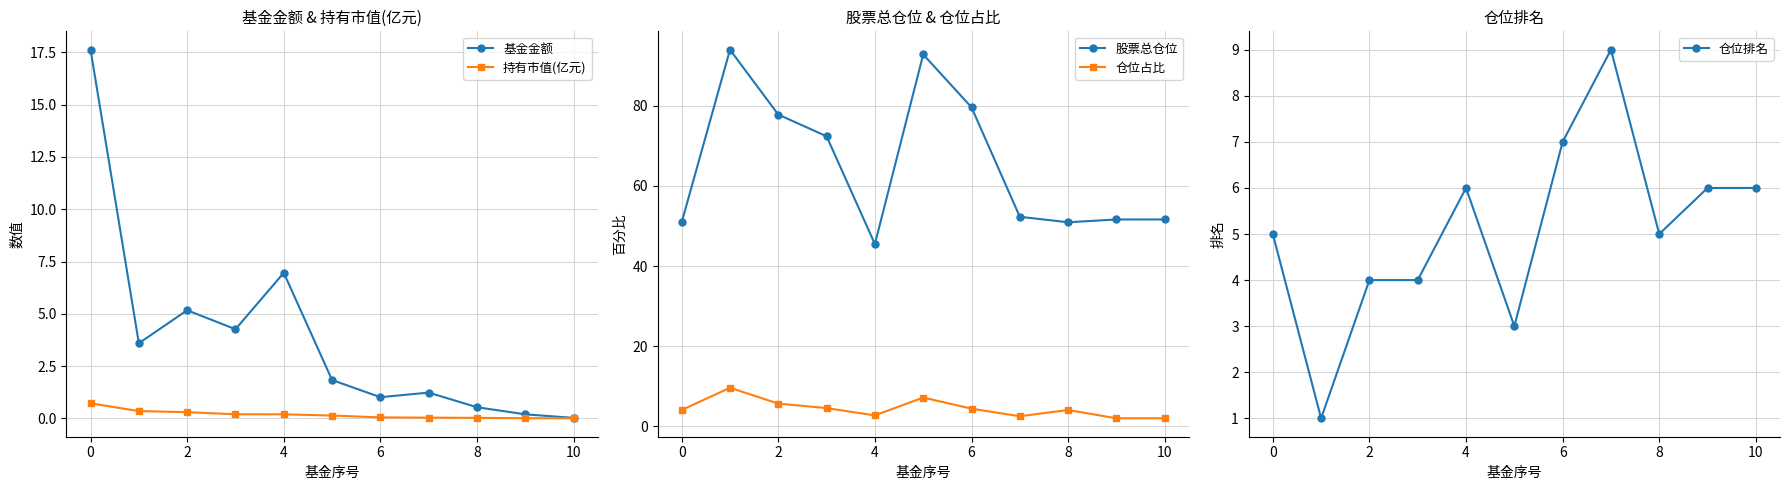

What is the value of the 持有市值(亿元) point at the 4th from the left?

0.2